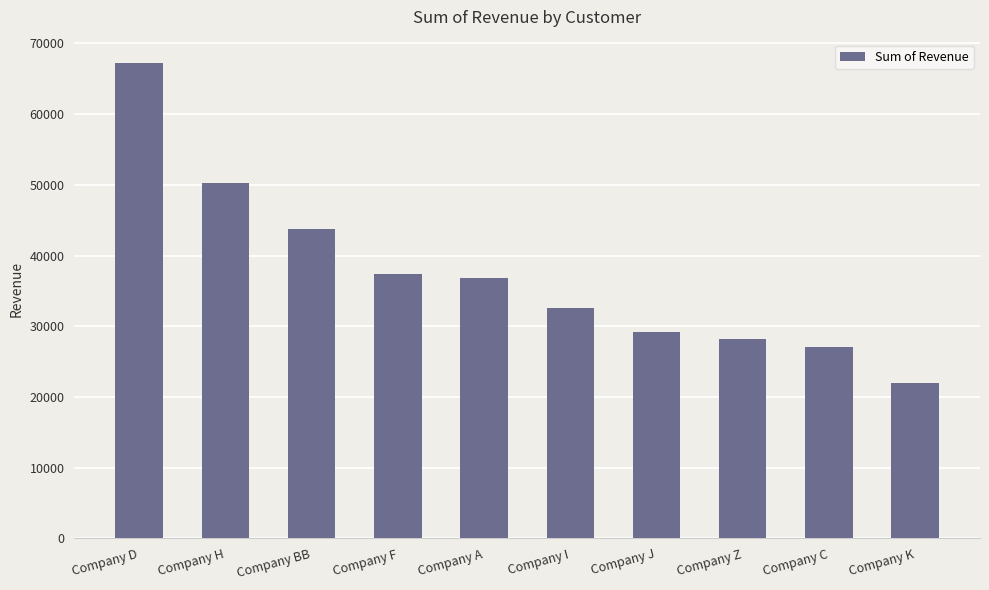

How many distinct data groups are displayed?

1